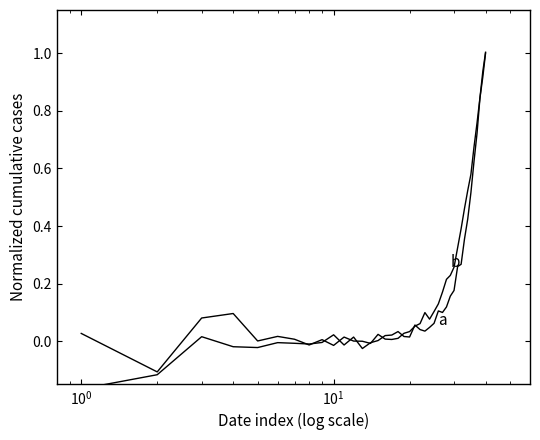

At how many categories does at least one series exceed 0?

37